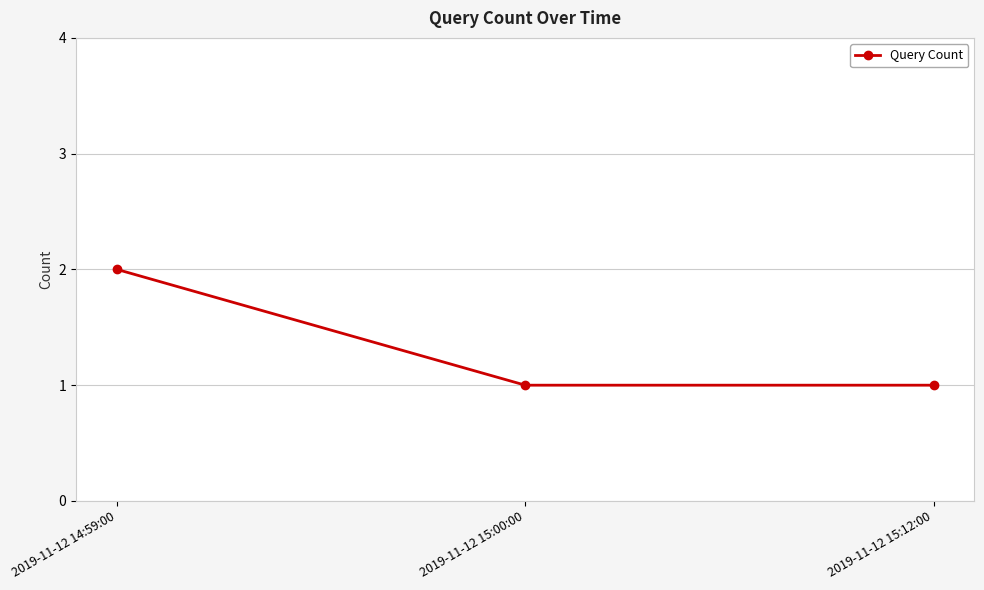

True or false: the data shows 3 at 2019-11-12 14:59:00.

False